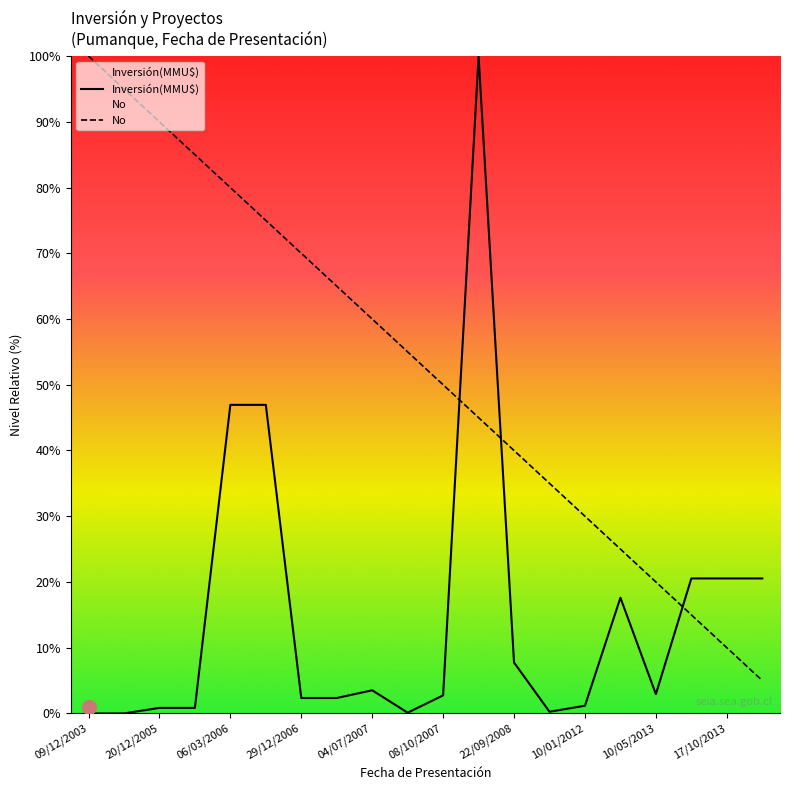

List the series in order of their overall mean, lowest first.

Inversión(MMU$), No